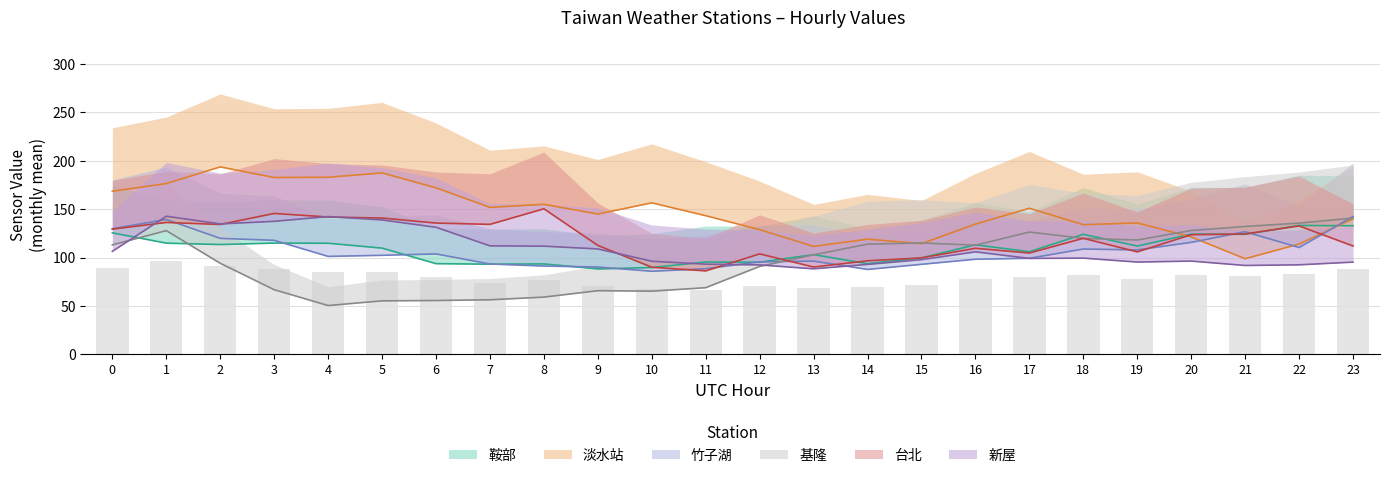

What is the difference between the 淡水站 values at 17 and 4?

32.0